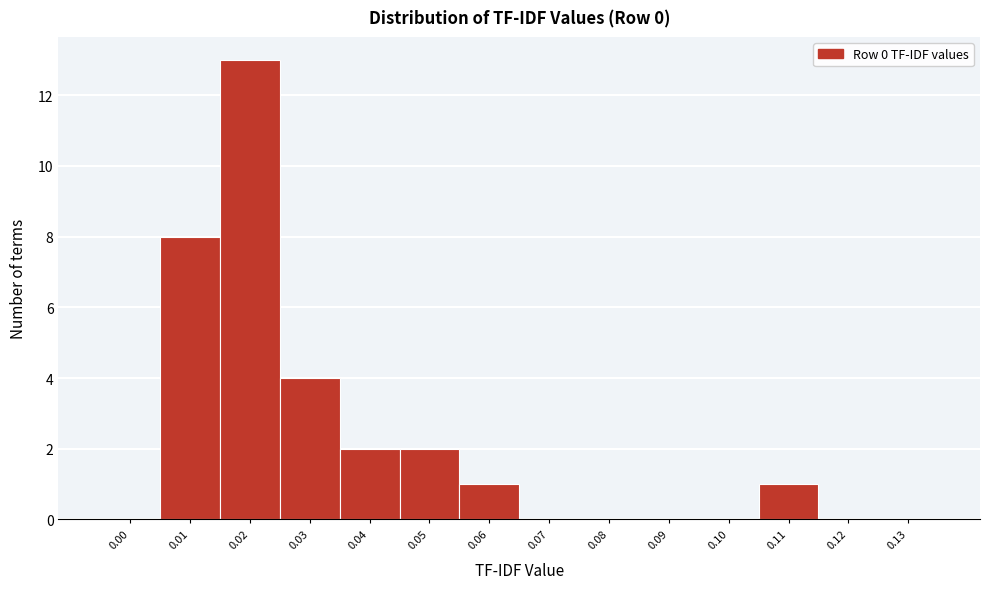

Reading right to left, what are all the values shown in this chart?

0.13=0	0.12=0	0.11=1	0.10=0	0.09=0	0.08=0	0.07=0	0.06=1	0.05=2	0.04=2	0.03=4	0.02=13	0.01=8	0.00=0